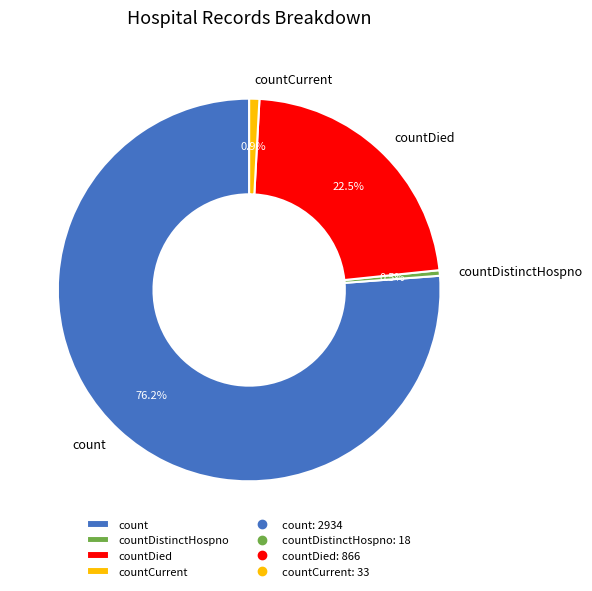

To the nearest percent, what is the combined percentage of countDied and countCurrent?

23%